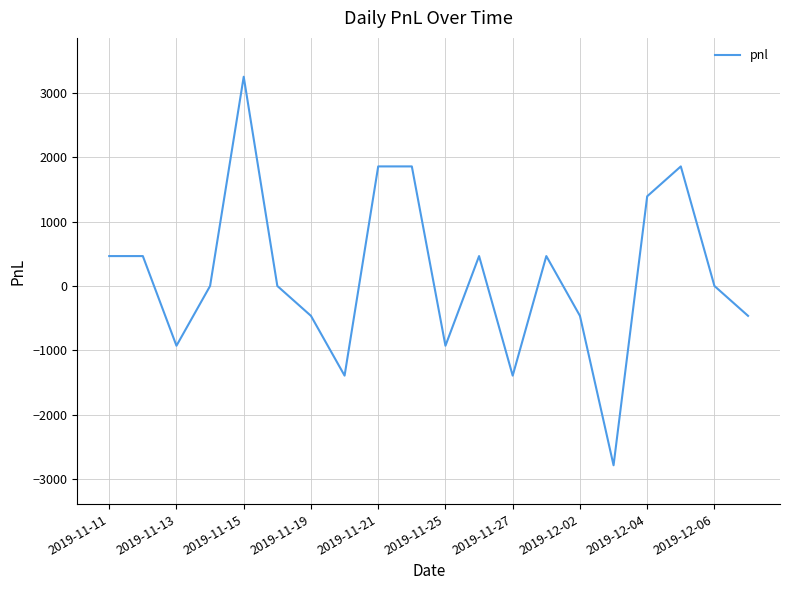

What is the difference between the maximum and minimum values?

6045